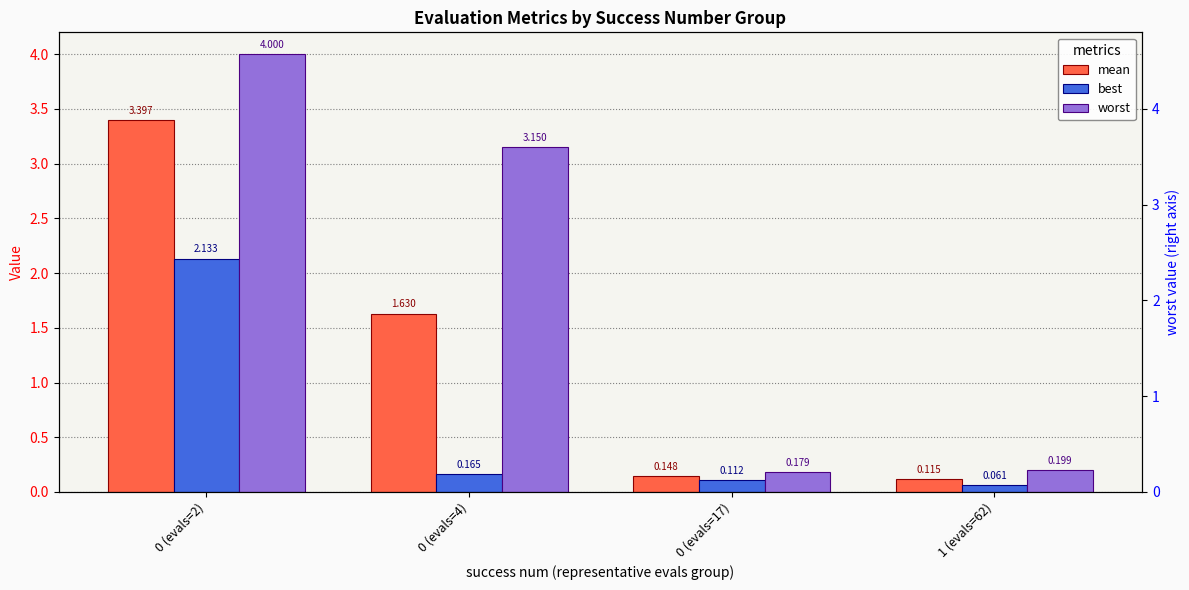

Where does the mean series first go above 1?

0 (evals=2)